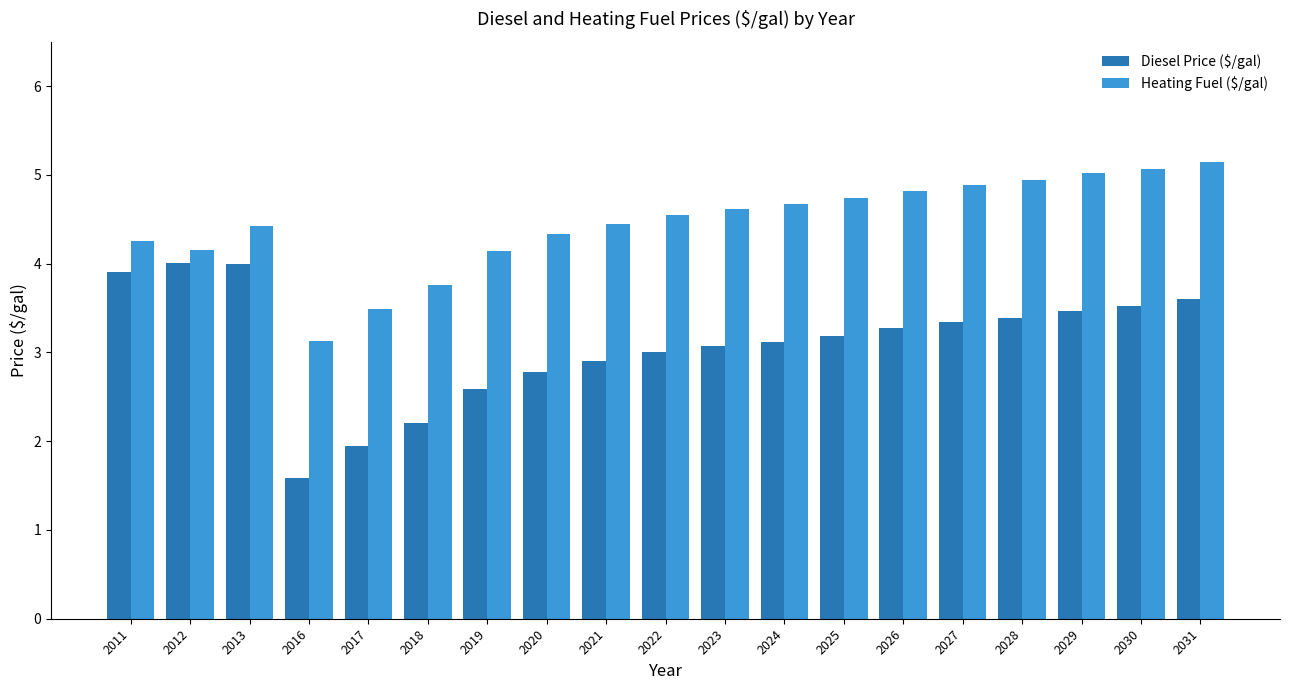

What is the average value of the Heating Fuel ($/gal) series?

4.5